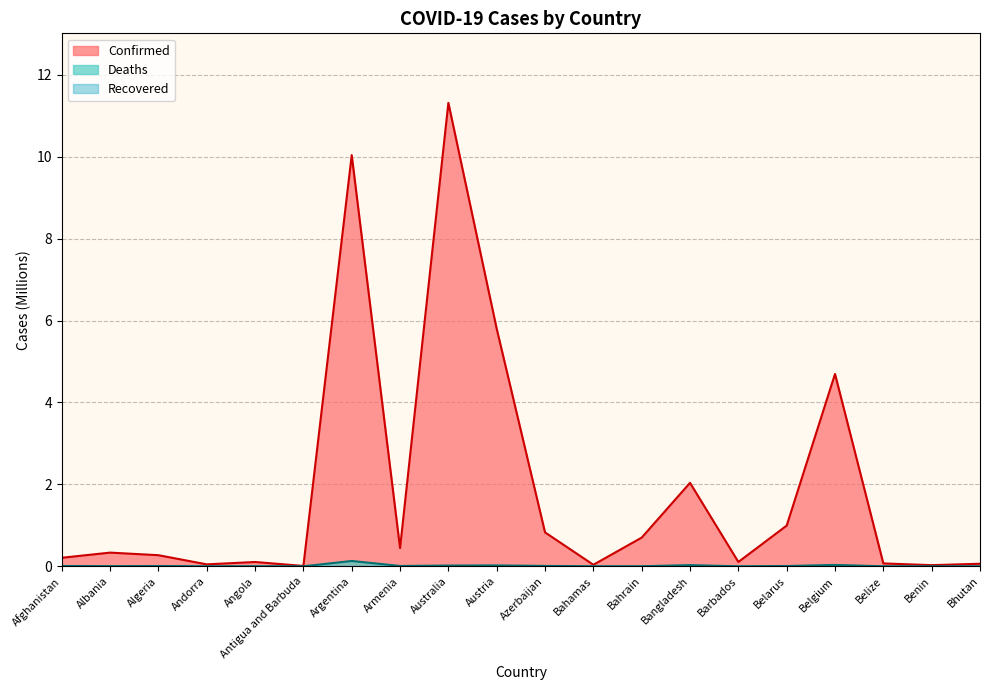

Where is Deaths nearest to the value 0?

Bhutan